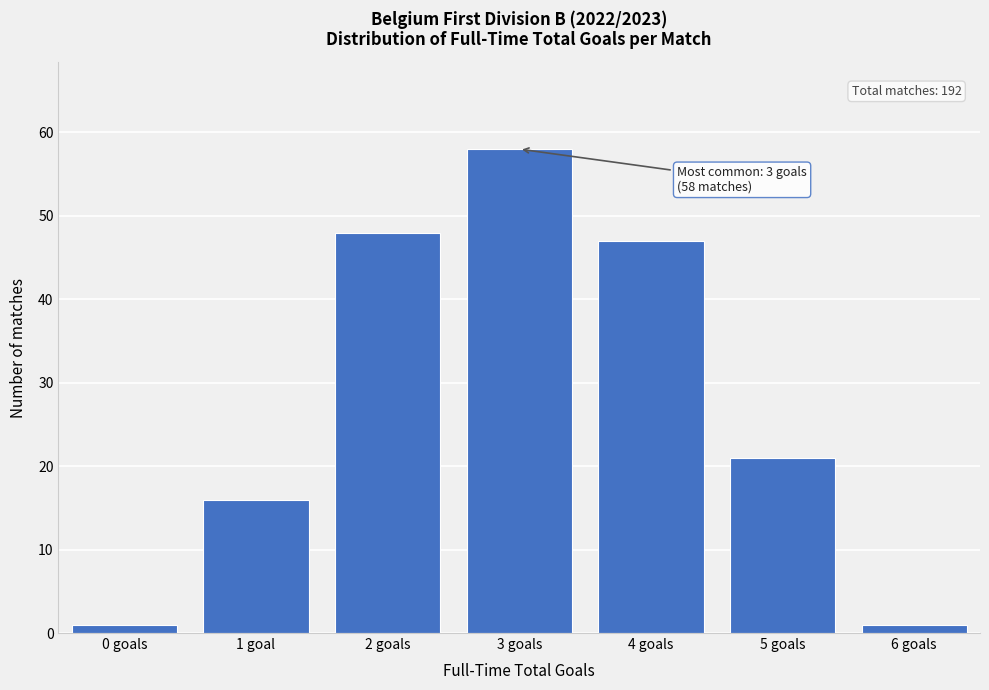

Reading left to right, transcribe all the data shown in this chart.

0 goals=1	1 goal=16	2 goals=48	3 goals=58	4 goals=47	5 goals=21	6 goals=1